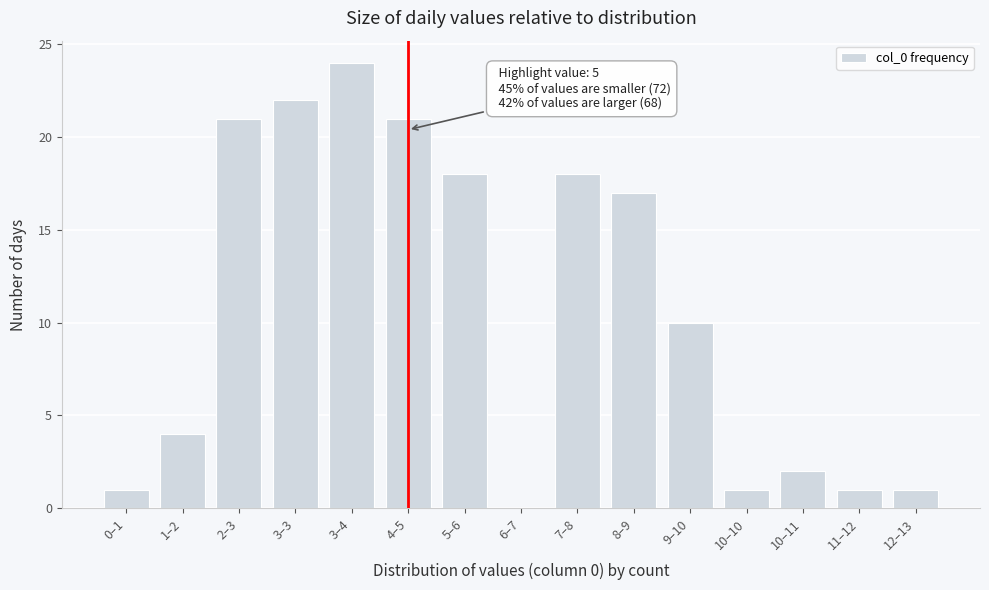

Reading left to right, what are all the values shown in this chart?

0–1=1	1–2=4	2–3=21	3–3=22	3–4=24	4–5=21	5–6=18	6–7=0	7–8=18	8–9=17	9–10=10	10–10=1	10–11=2	11–12=1	12–13=1